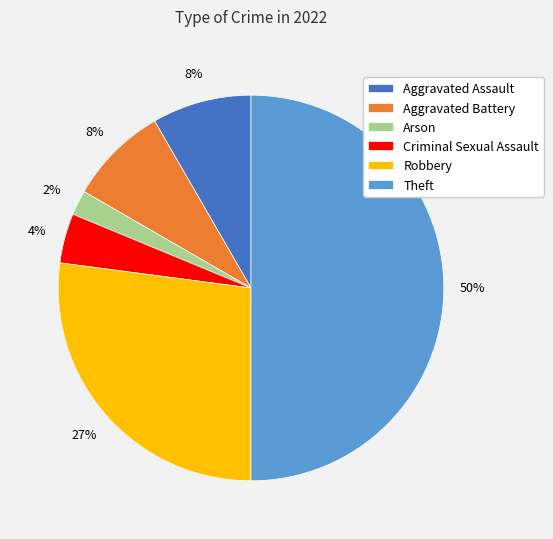

Do Aggravated Assault and Robbery together represent more than half of the pie?

No